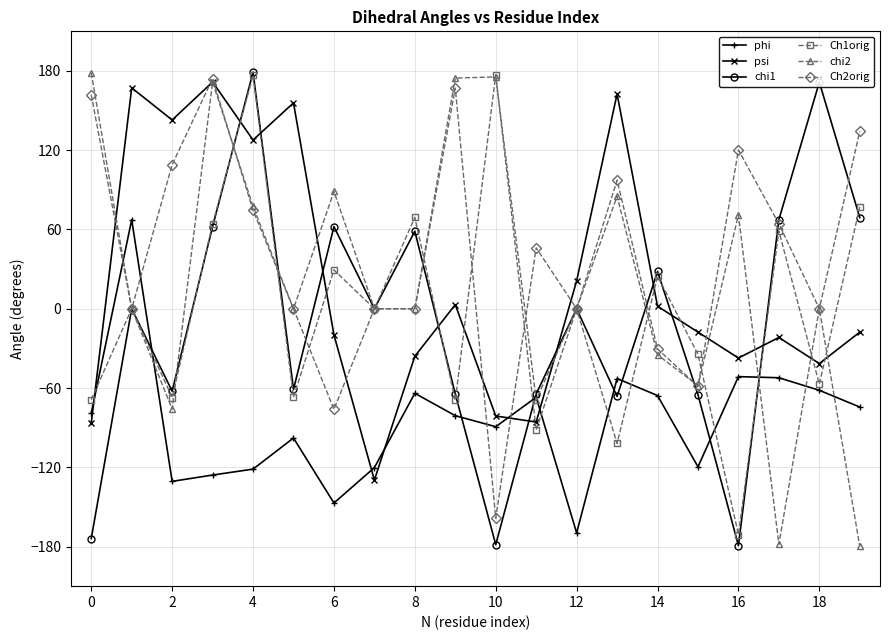

What is the value of the psi point at the 7th from the left?

-19.8